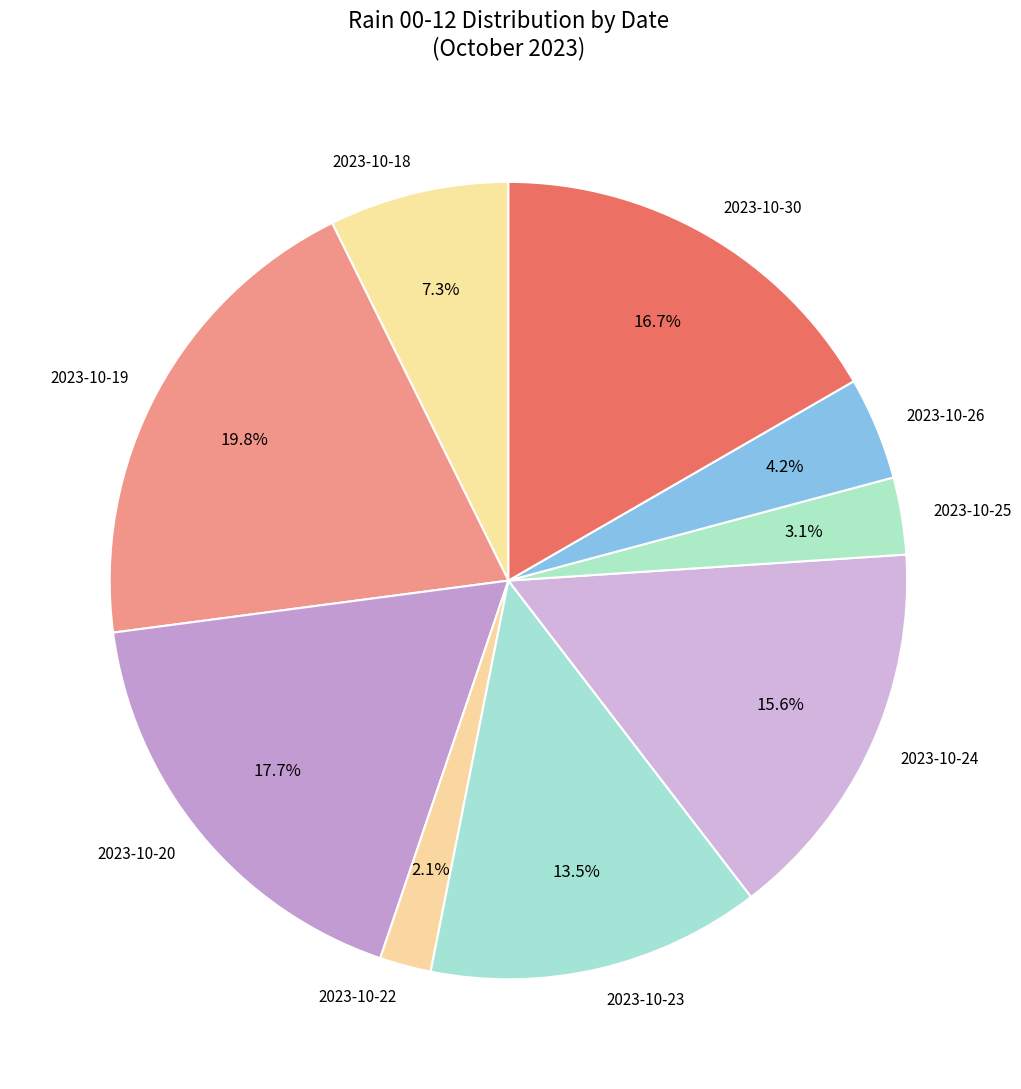

To the nearest percent, what is the combined percentage of 2023-10-20 and 2023-10-26?

22%